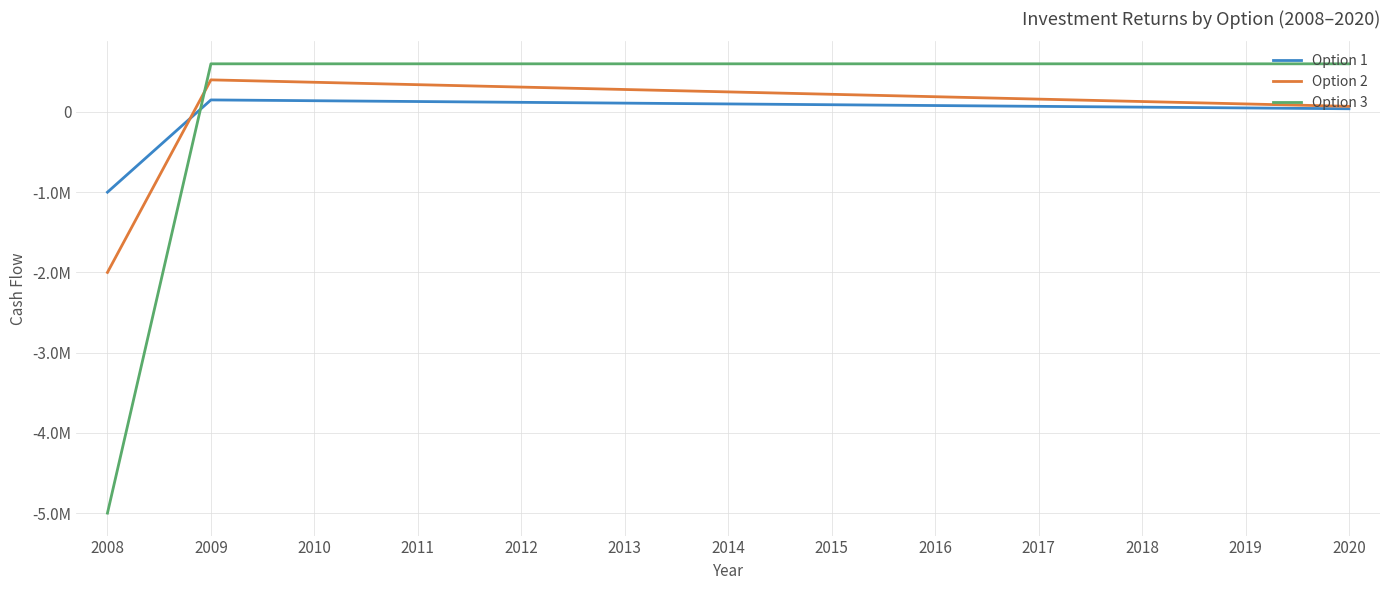

Is this an area chart (filled region under the line)?

No